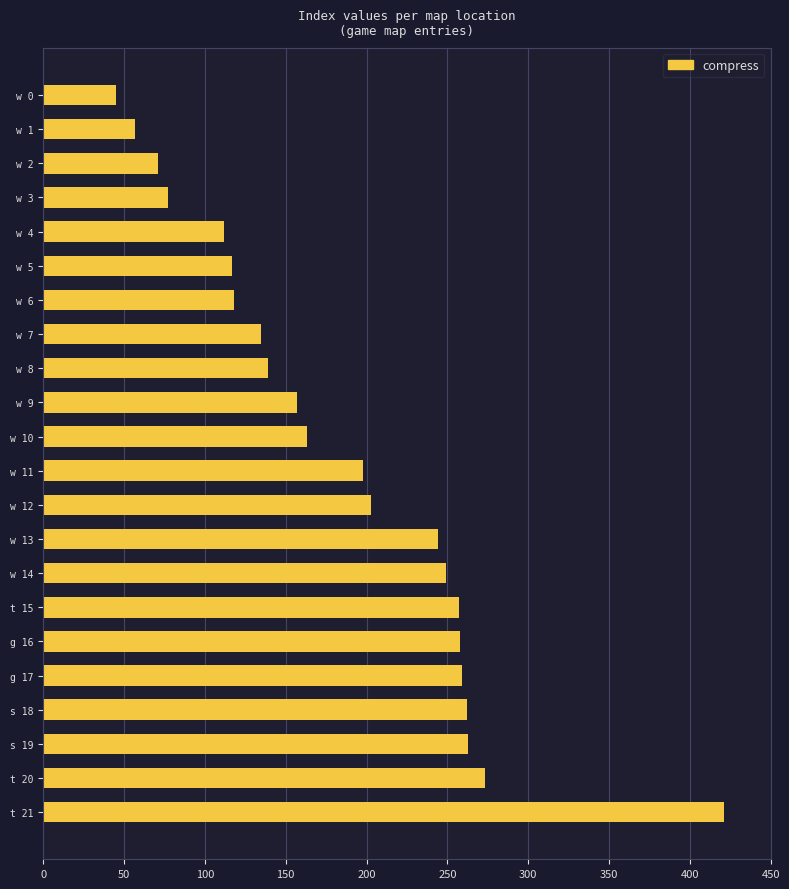

How many distinct data groups are displayed?

1